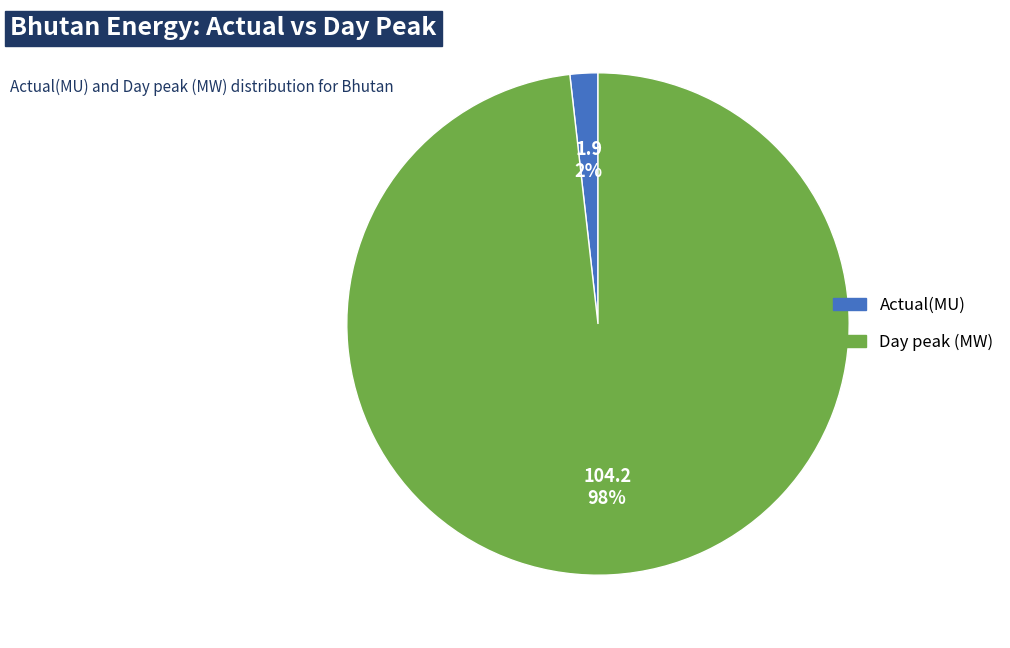

Do Day peak (MW) and Actual(MU) together represent more than half of the pie?

Yes